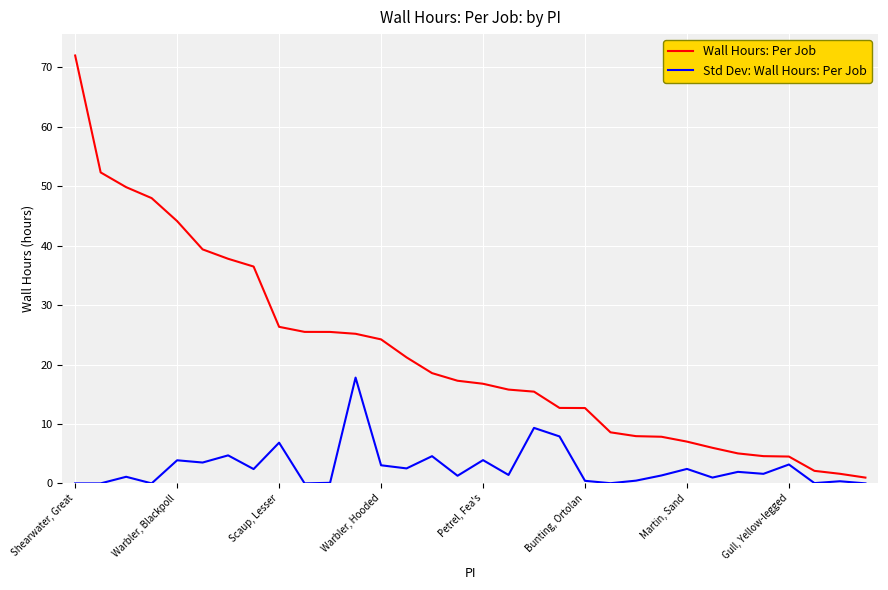

Which series has the largest range (max minus min)?

Wall Hours: Per Job